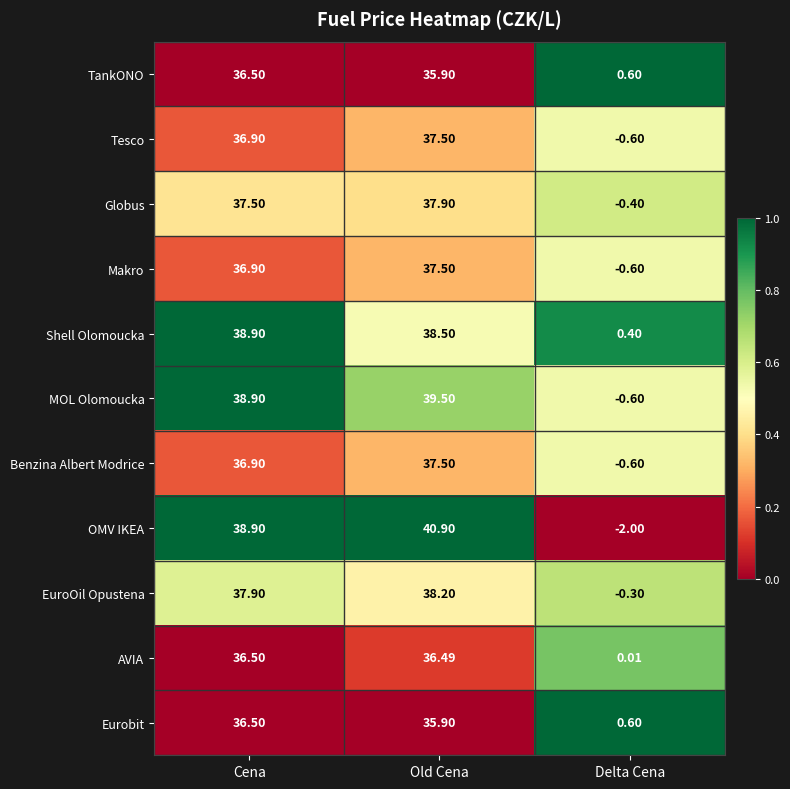

List the labels in order of AVIA value, smallest first.

Delta Cena, Old Cena, Cena